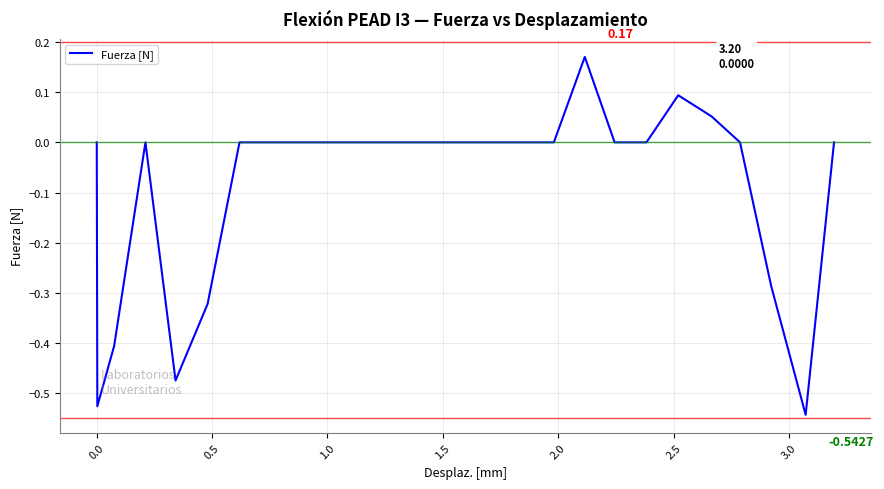

What is the difference between the maximum and minimum values?

0.7